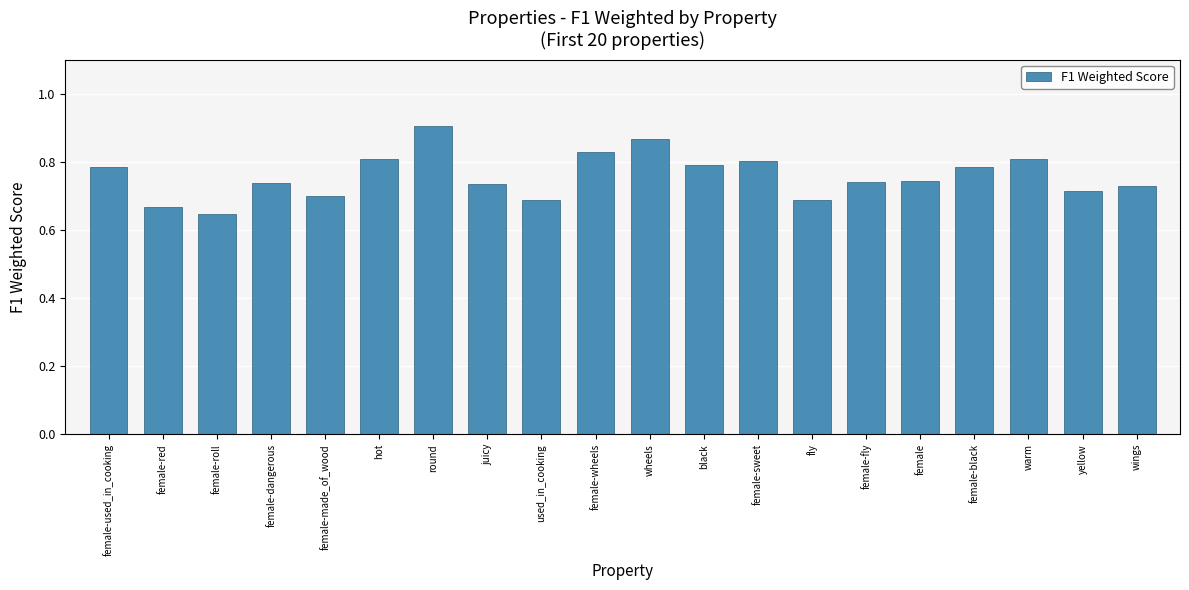

What is the sum of the values at black and hot?

1.6